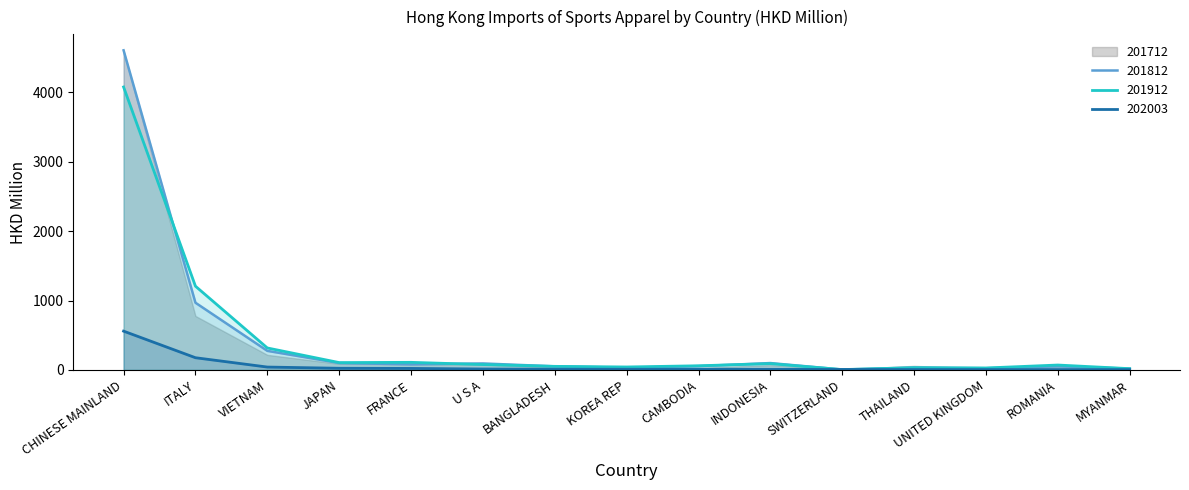

Is it true that 201812 equals 99.4 at INDONESIA?

True